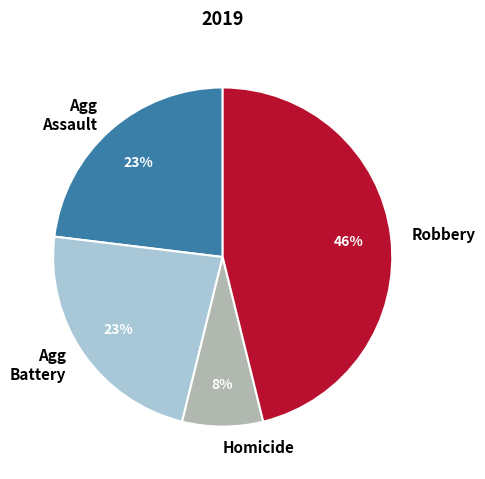

How many slices are in this pie chart?

4